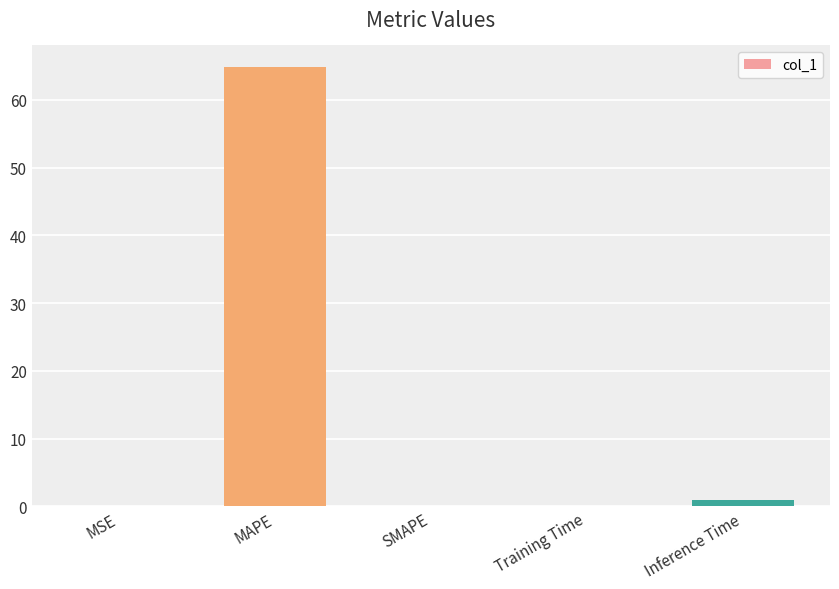

What is the approximate value at MAPE?

64.8